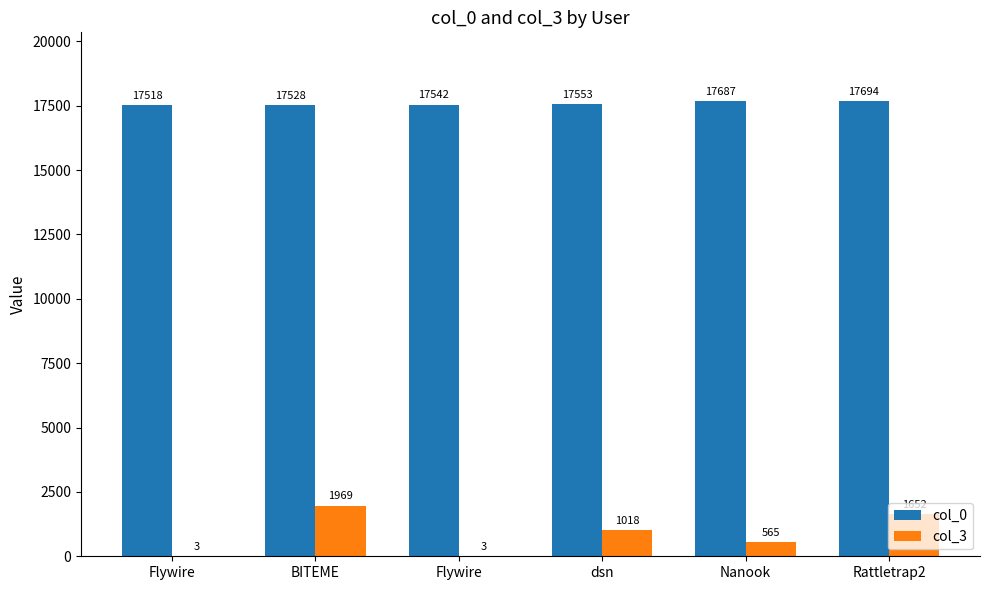

At how many categories does at least one series exceed 7220?

6